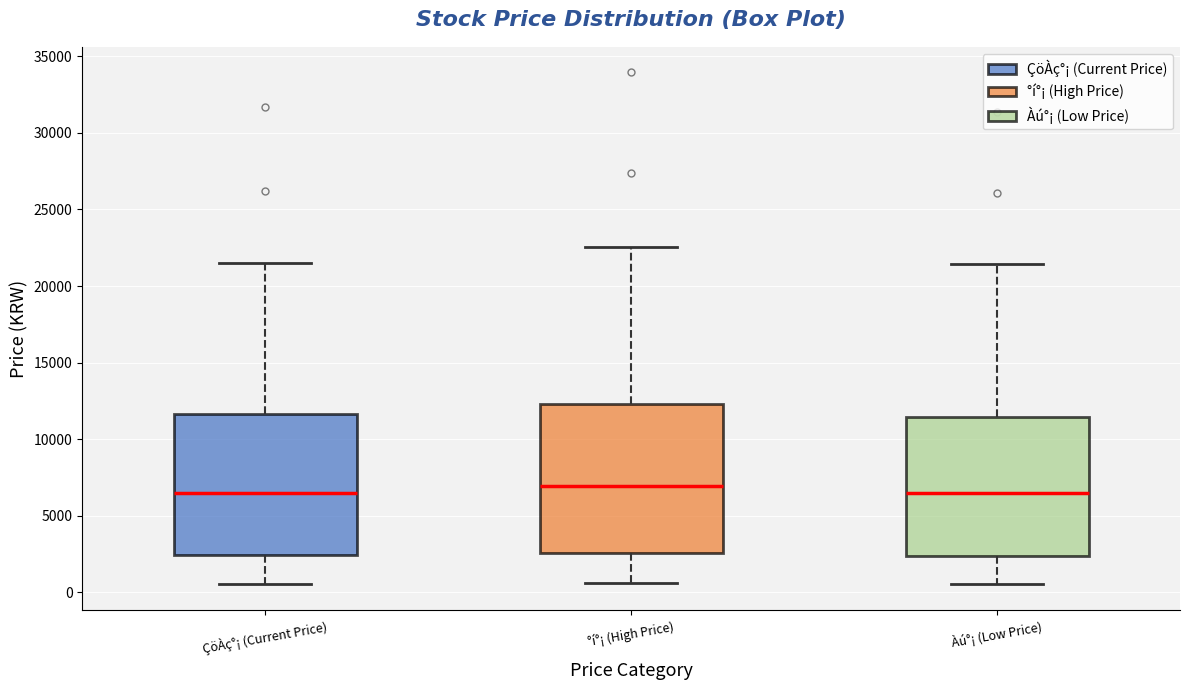

Where is the upper edge of the box for ÇöÀç°¡ (Current Price) on the y-axis? The values are not printed on the chart, so give them approximately, as read against the axis.

11500